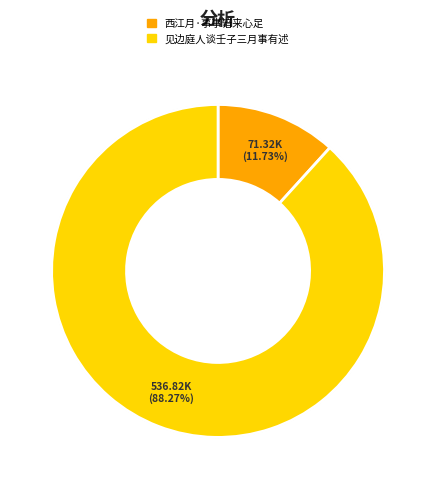

Rank the categories by value from lowest to highest.

西江月·事事谙来心足, 见边庭人谈壬子三月事有述